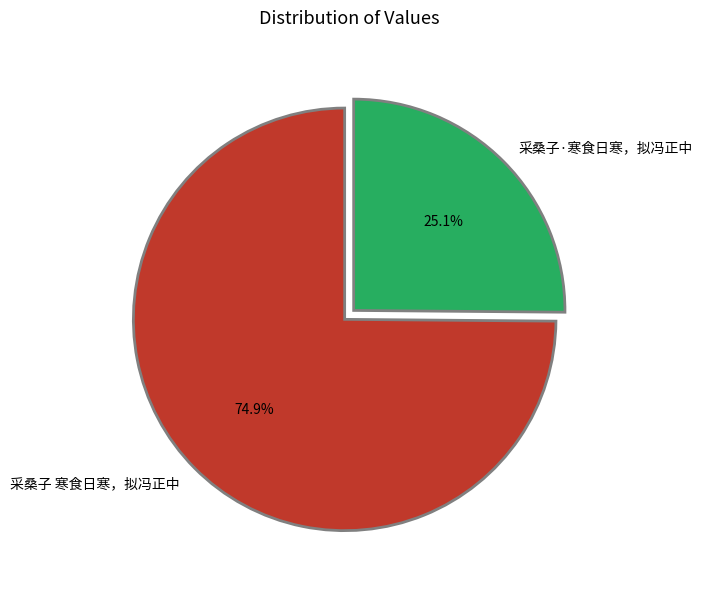

What percentage do 采桑子·寒食日寒，拟冯正中 and 采桑子 寒食日寒，拟冯正中 together represent?

100.0%